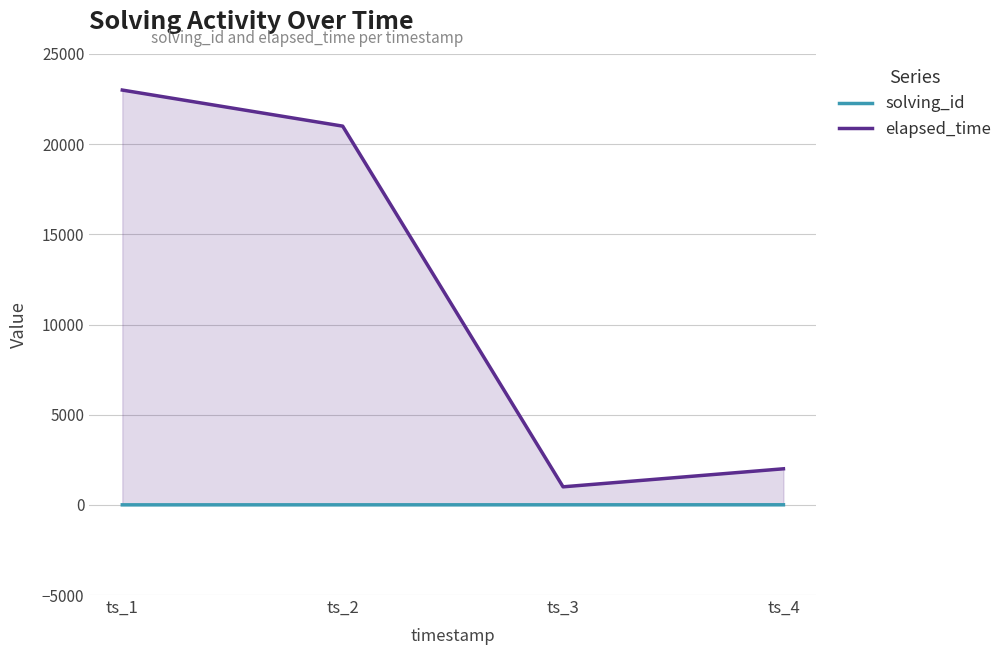

What is the total value across all series at ts_2?

21002